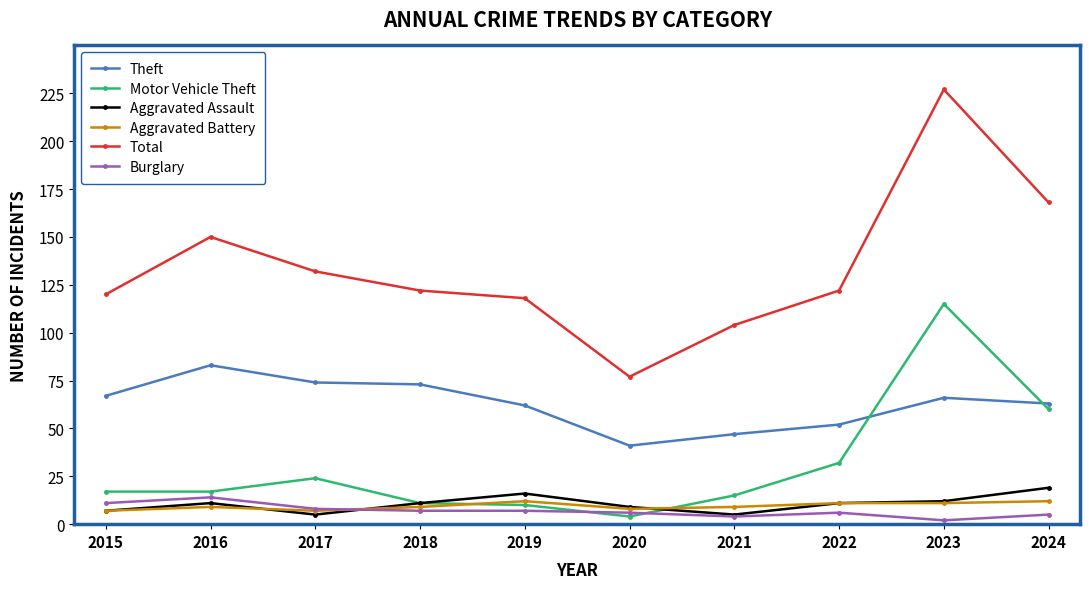

What is the sum of the Total values at 2015 and 2024?

288